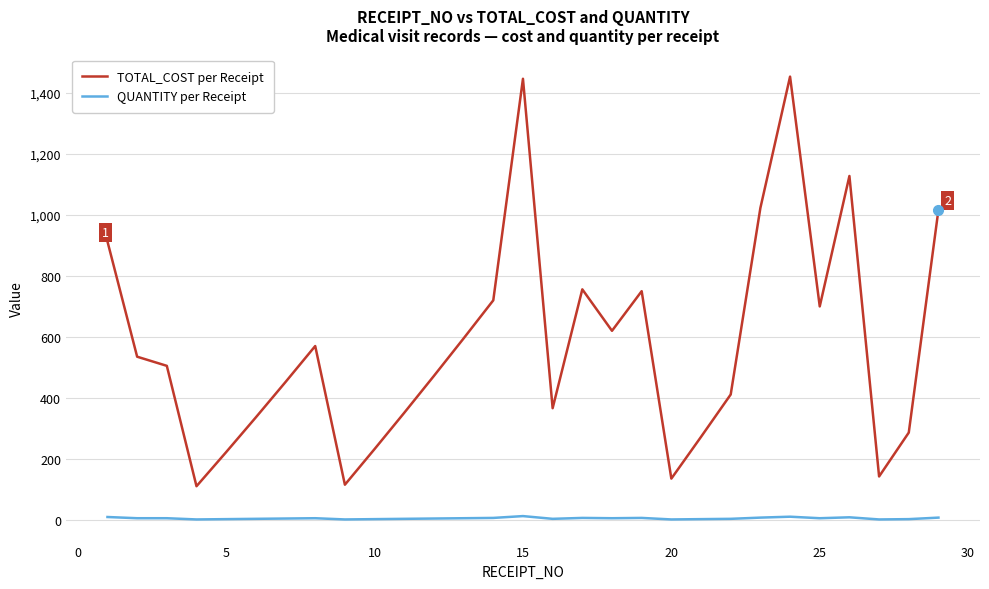

True or false: TOTAL_COST per Receipt and QUANTITY per Receipt cross at least once.

False